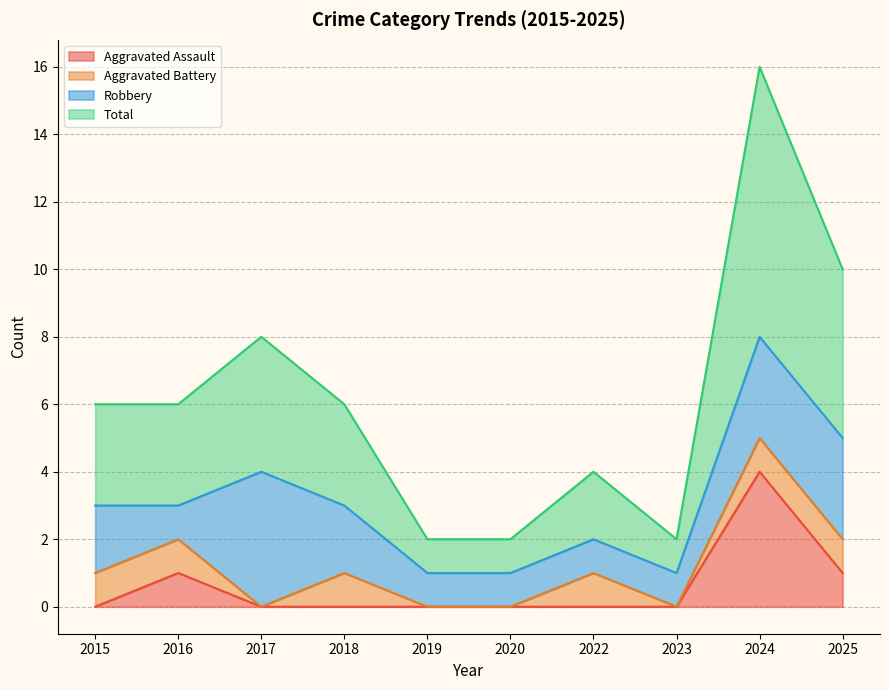

True or false: Aggravated Assault and Total intersect in this chart.

False